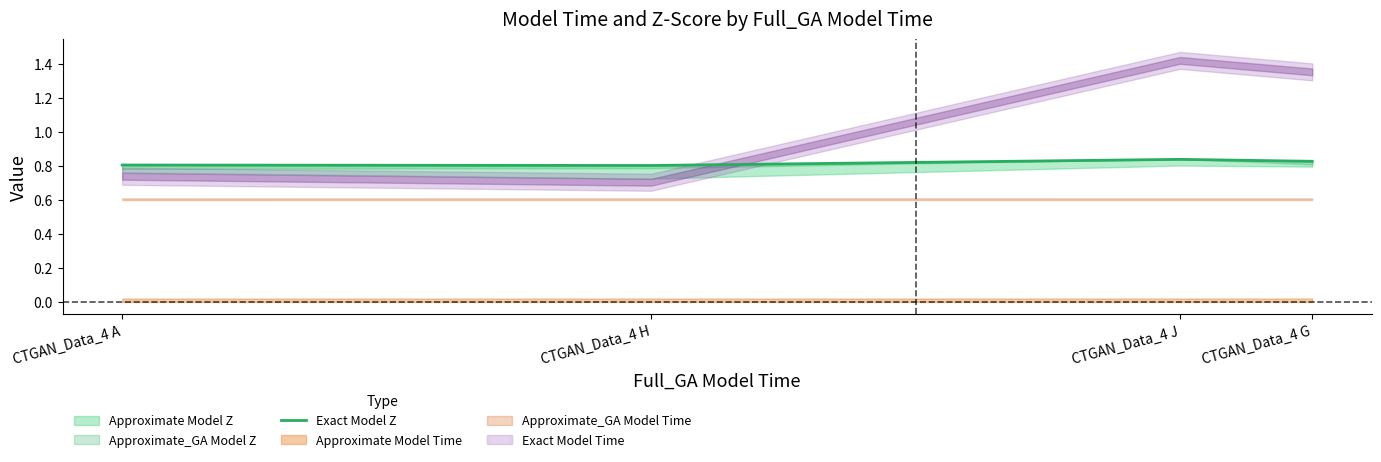

Which category has the highest value across all series?

CTGAN_Data_4 J